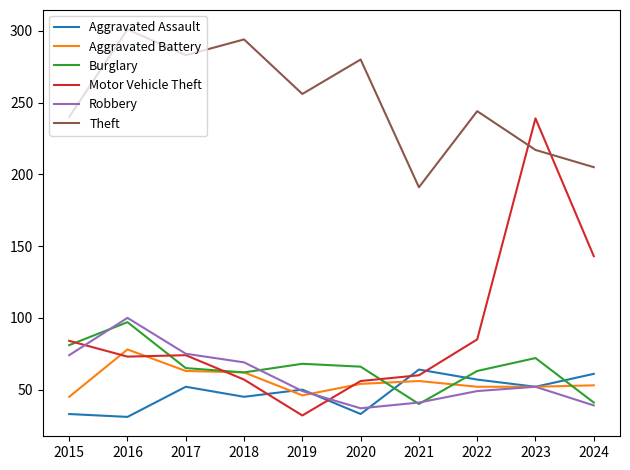

Which category has the lowest value in the Motor Vehicle Theft series?

2019